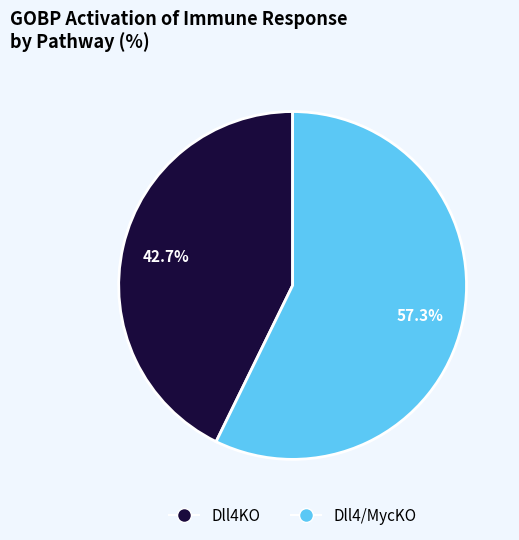

The Dll4/MycKO slice represents 44% of the pie. True or false?

False